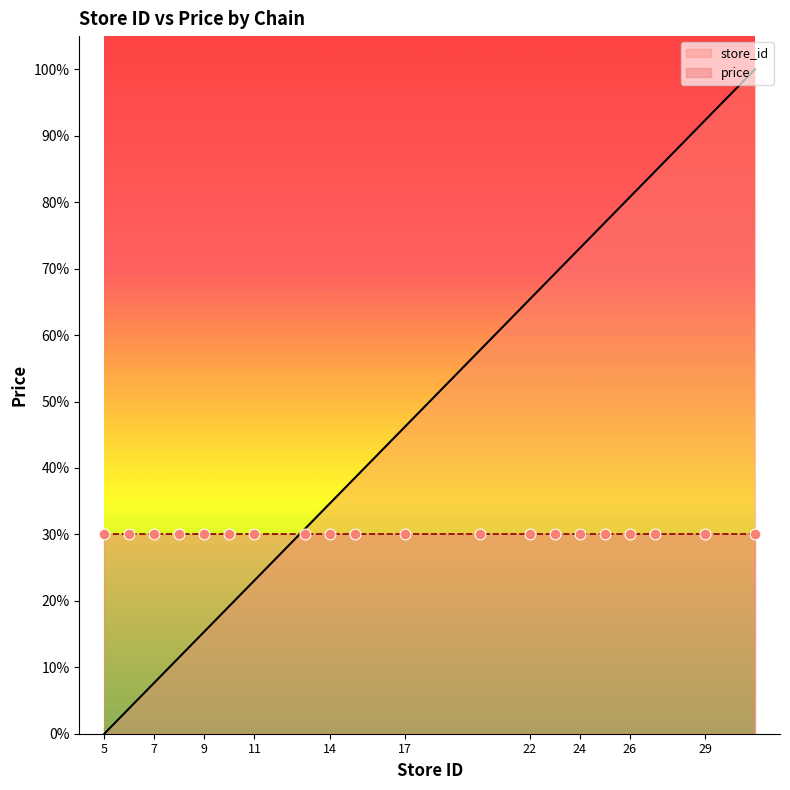

What is the change in value from 13 to 17?

+15.4